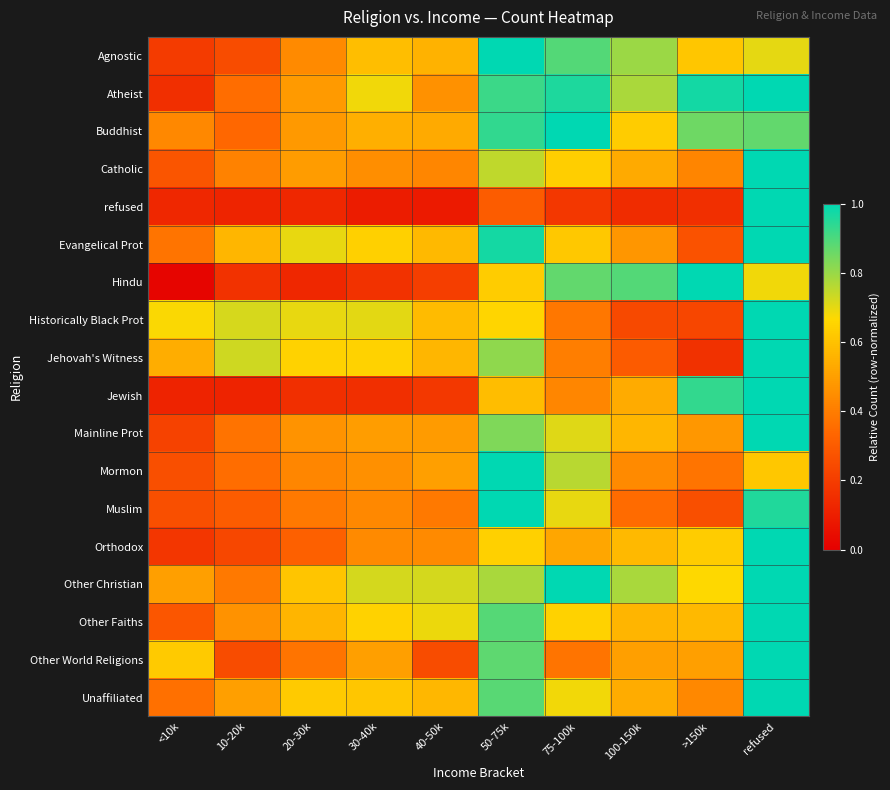

What is the maximum value shown in the chart?

1.0